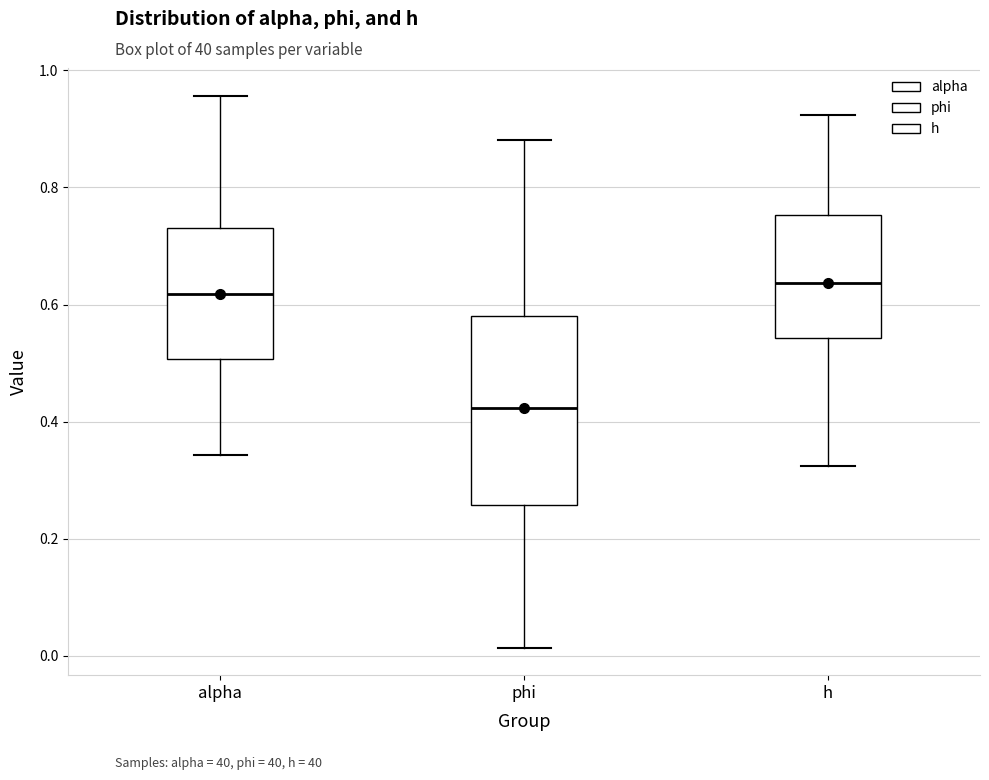

Reading left to right, transcribe this box plot: for each box, give where its median line is, the range the box spans, and where its two whiskers end, as read against the y-axis. The values are not printed on the chart, so give them approximately, as read against the axis.

alpha: median 0.62, box 0.50 to 0.72, whiskers 0.34 to 0.96
phi: median 0.42, box 0.26 to 0.58, whiskers 0.02 to 0.88
h: median 0.64, box 0.54 to 0.76, whiskers 0.32 to 0.92